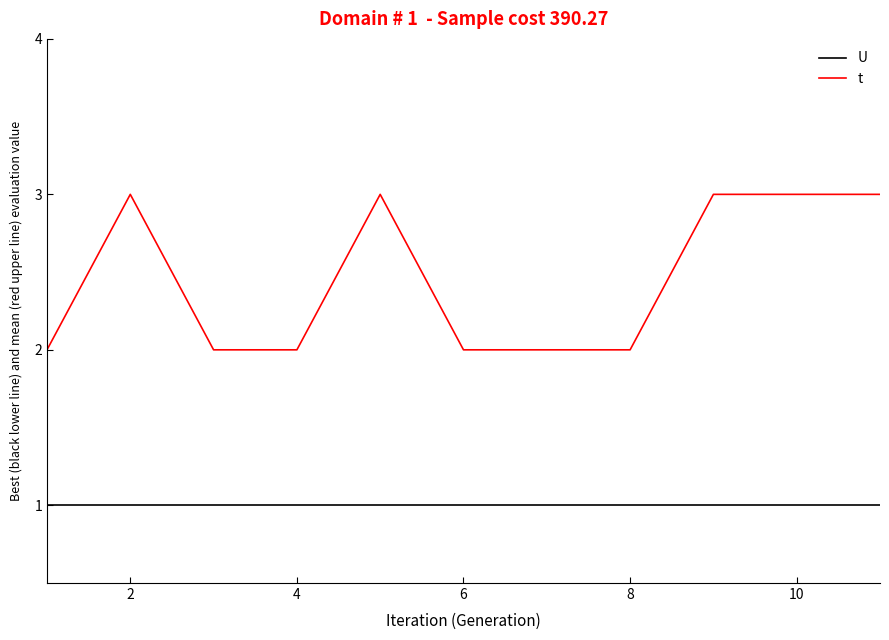

Which series has the largest total across all categories?

t